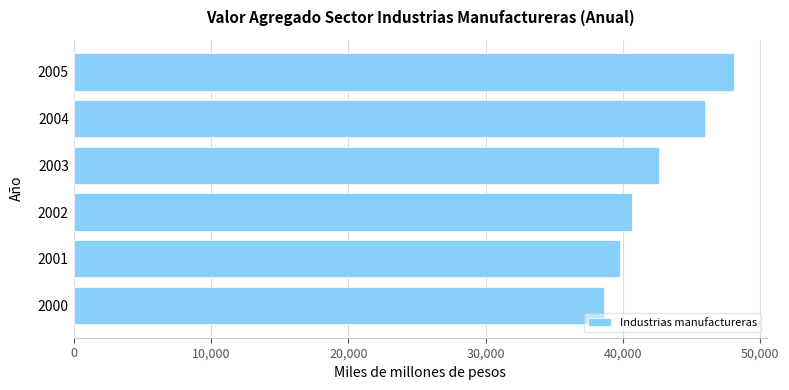

Rank the categories by value from highest to lowest.

2005, 2004, 2003, 2002, 2001, 2000